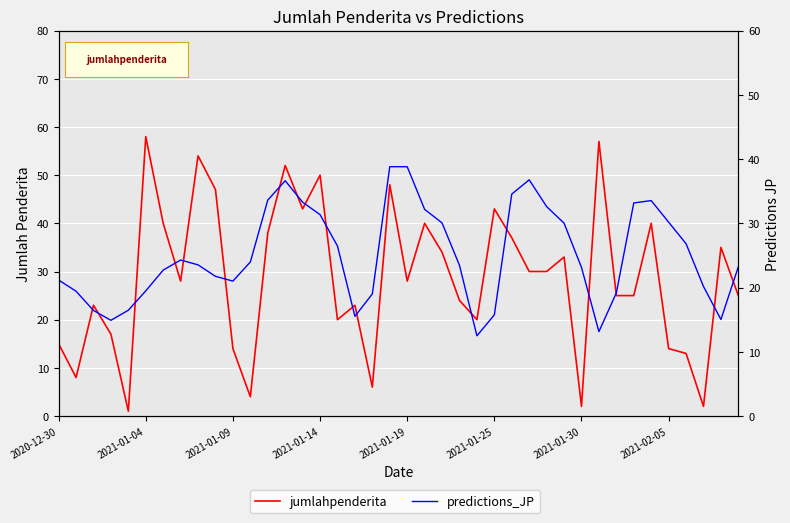

In jumlahpenderita, how many points are higher than both neighbors (excluding endpoints)?

13